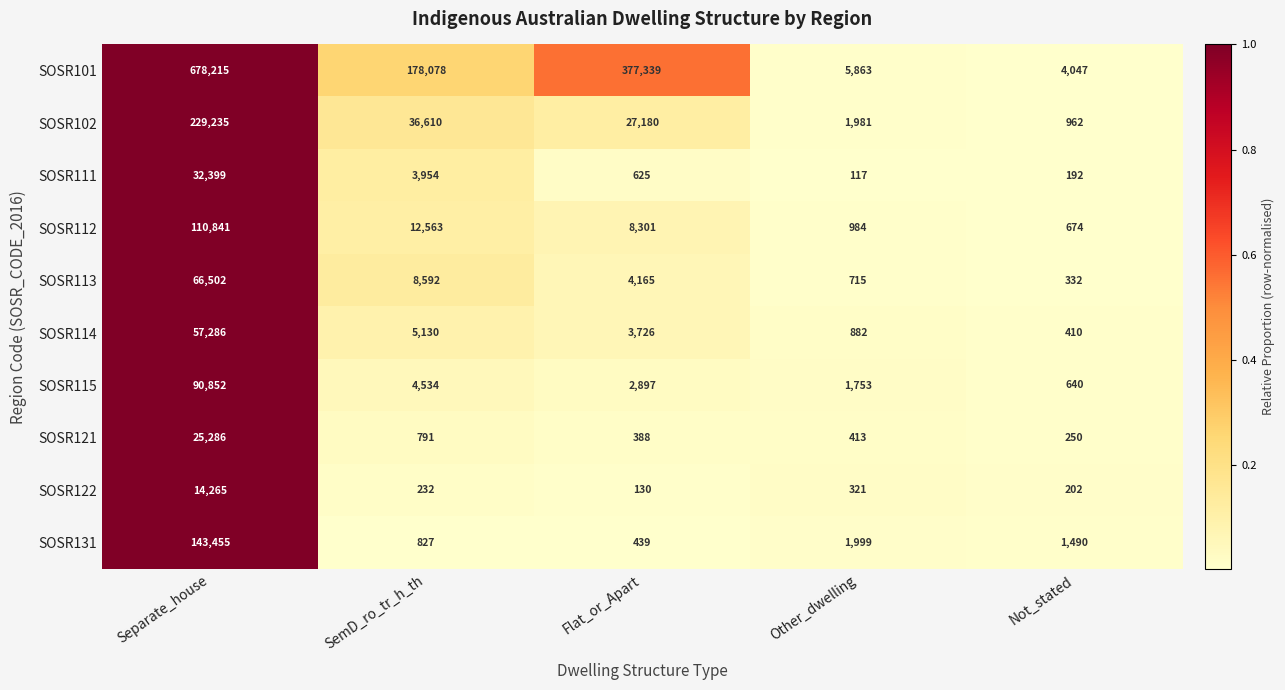

What is the difference between the maximum and minimum values in the SOSR121 series?

25036